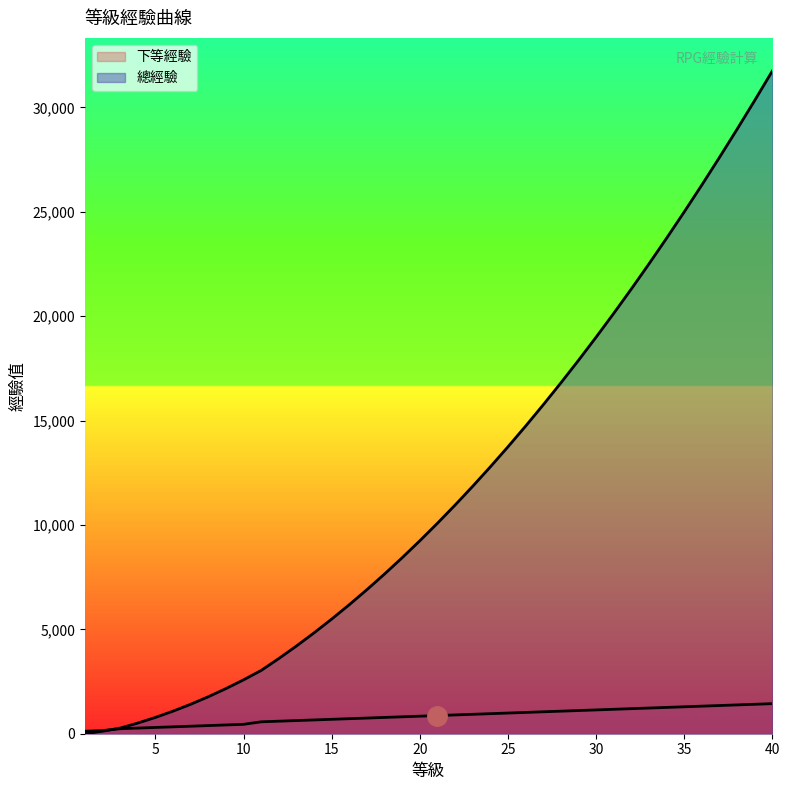

List the series in order of their peak value, lowest first.

下等經驗, 總經驗